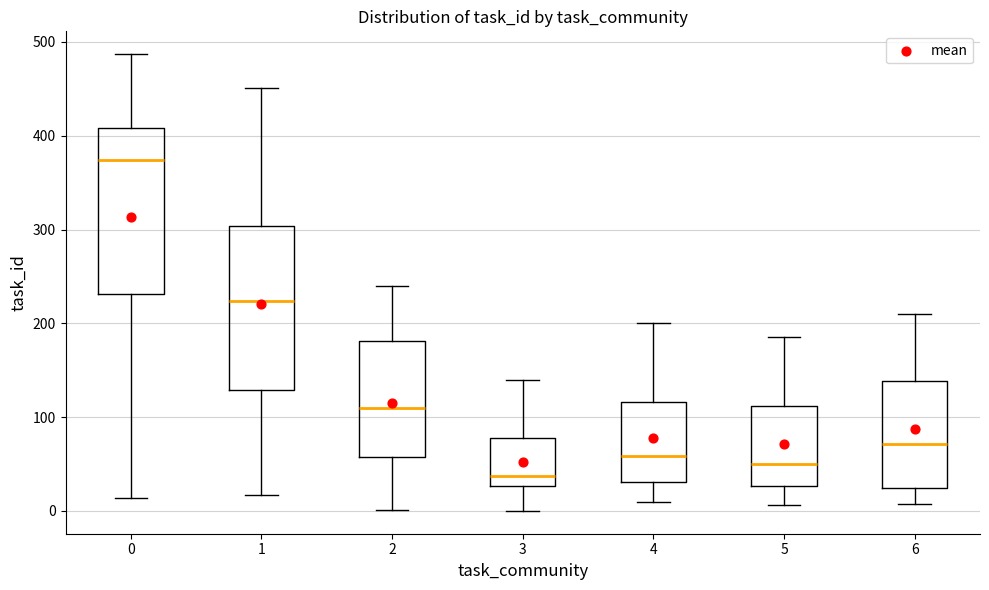

Where does the upper whisker of the box at x = 6 end on the y-axis? The values are not printed on the chart, so give them approximately, as read against the axis.

210